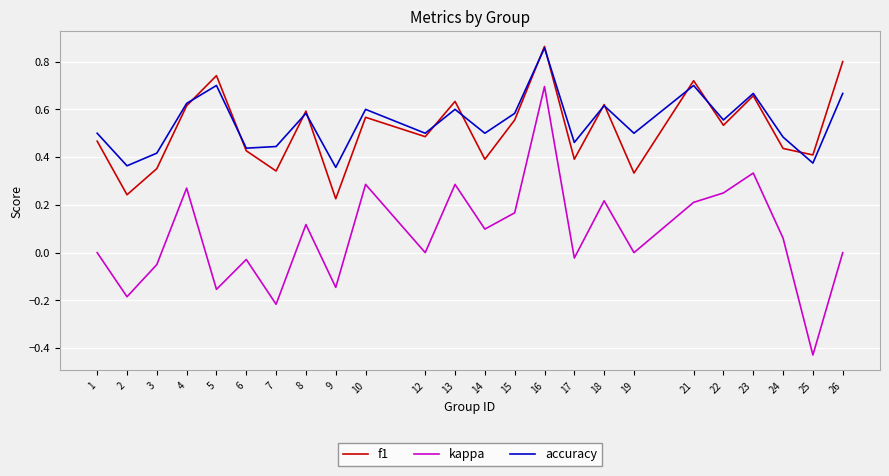

Between 7 and 21, which series saw the biggest shift?

kappa